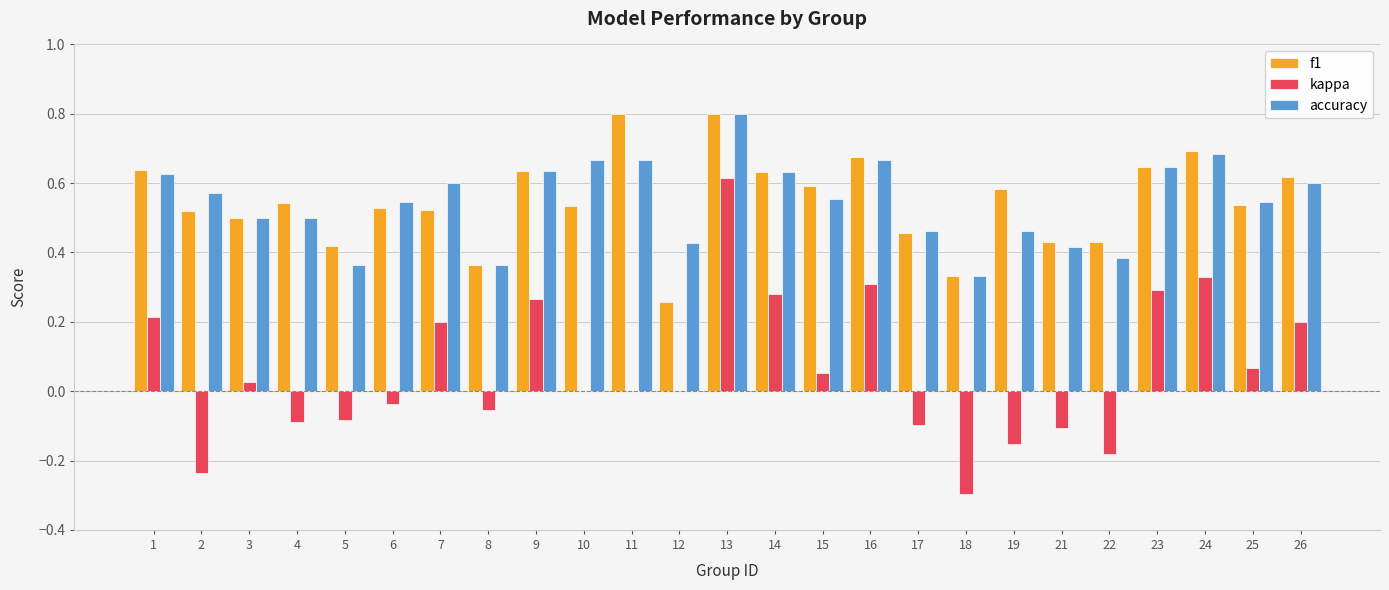

What is the highest value of the accuracy series?

0.8